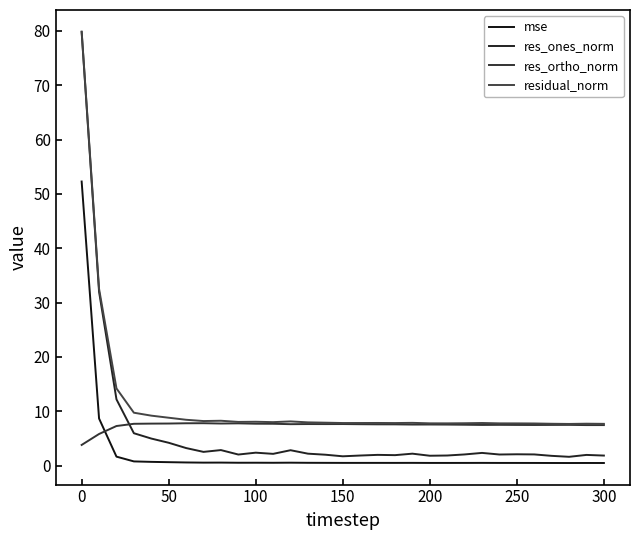

Is this an area chart (filled region under the line)?

No